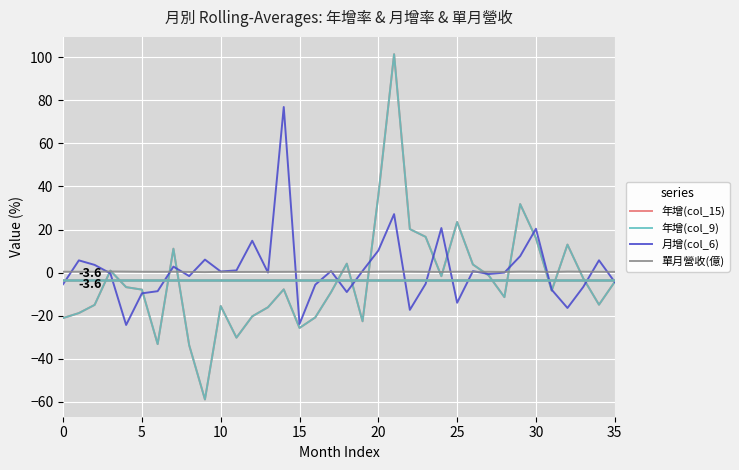

How many 單月營收(億) values are between 0 and 1?

36